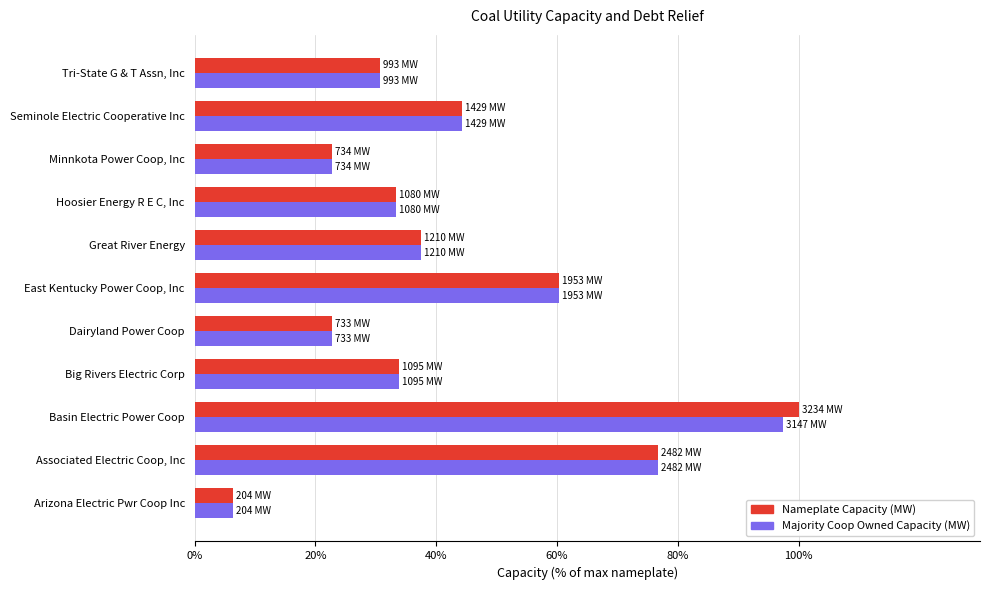

Rank the categories by Nameplate Capacity (MW) value from lowest to highest.

Arizona Electric Pwr Coop Inc, Dairyland Power Coop, Minnkota Power Coop, Inc, Tri-State G & T Assn, Inc, Hoosier Energy R E C, Inc, Big Rivers Electric Corp, Great River Energy, Seminole Electric Cooperative Inc, East Kentucky Power Coop, Inc, Associated Electric Coop, Inc, Basin Electric Power Coop